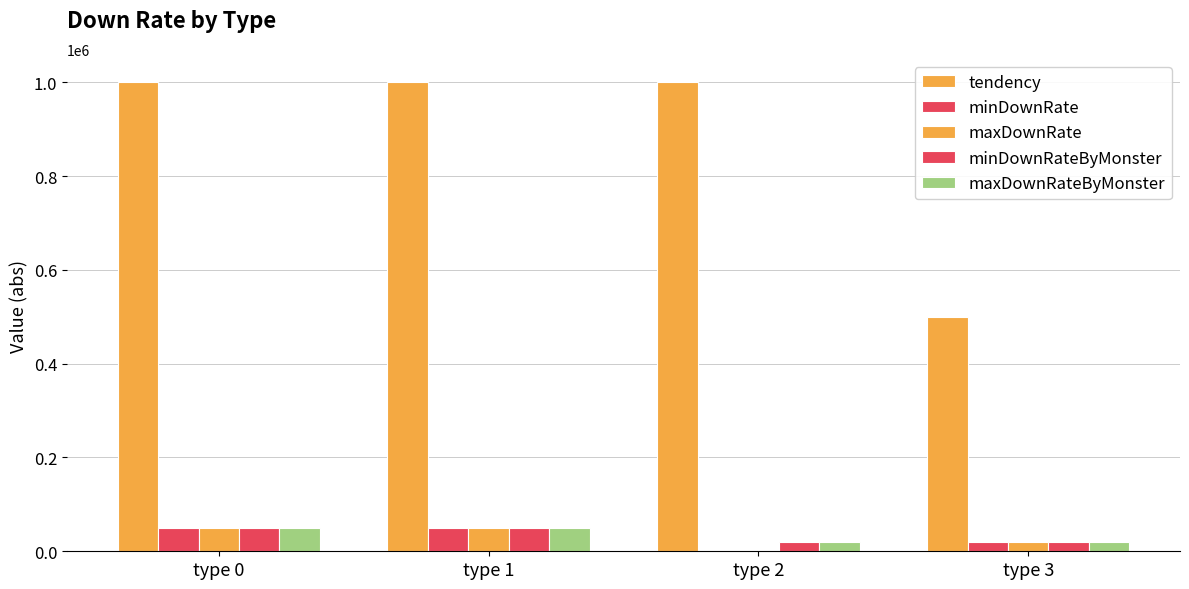

What is the difference between the maximum and second lowest values in the minDownRate series?

30000